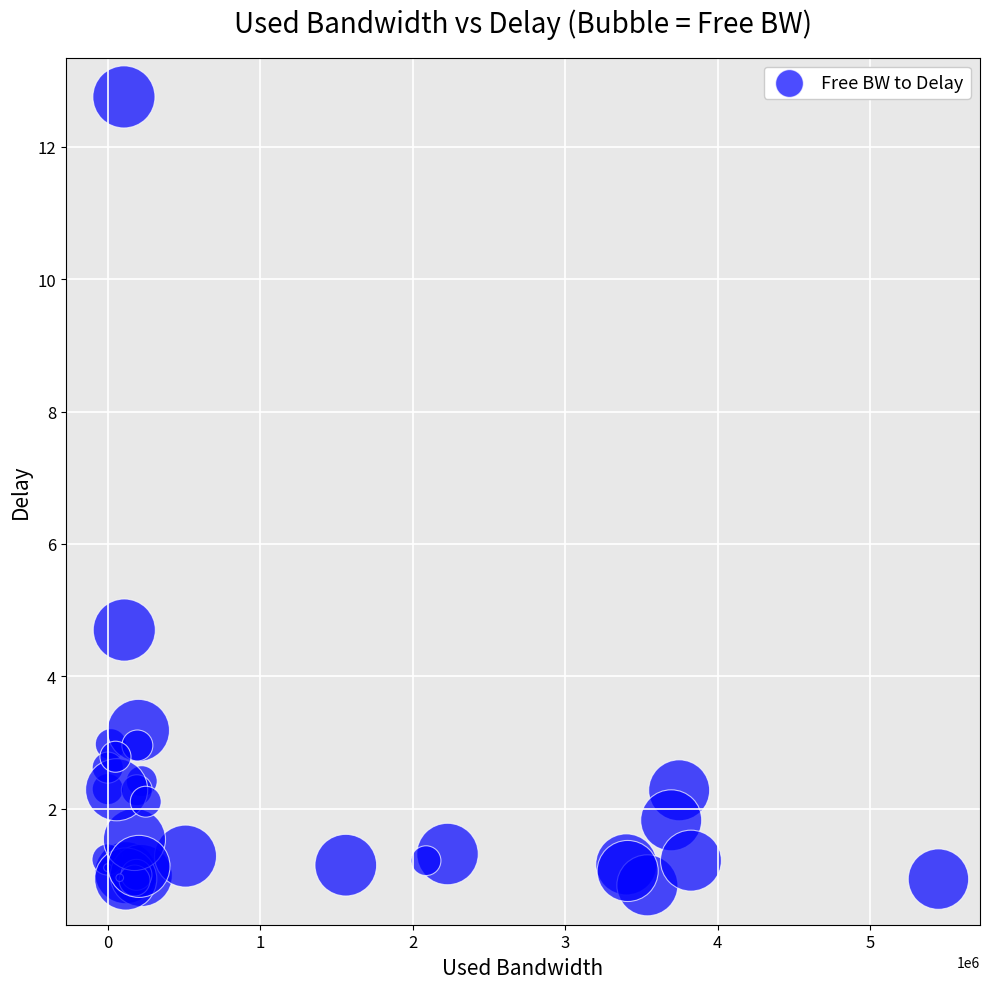

What Y value in the scatter plot is closest to 6?

4.7